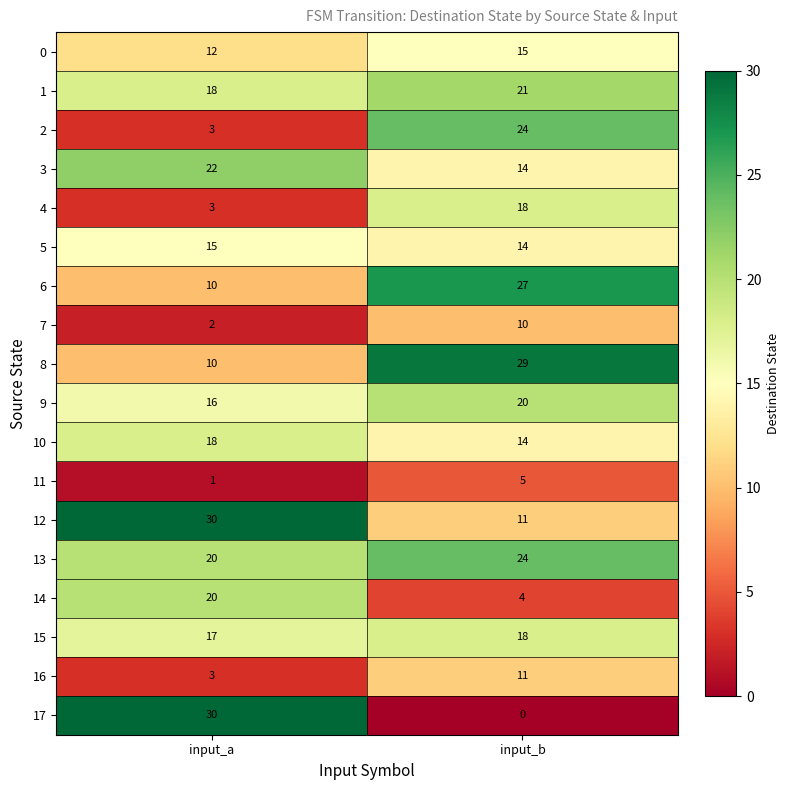

What is the sum of all 9 values?

36